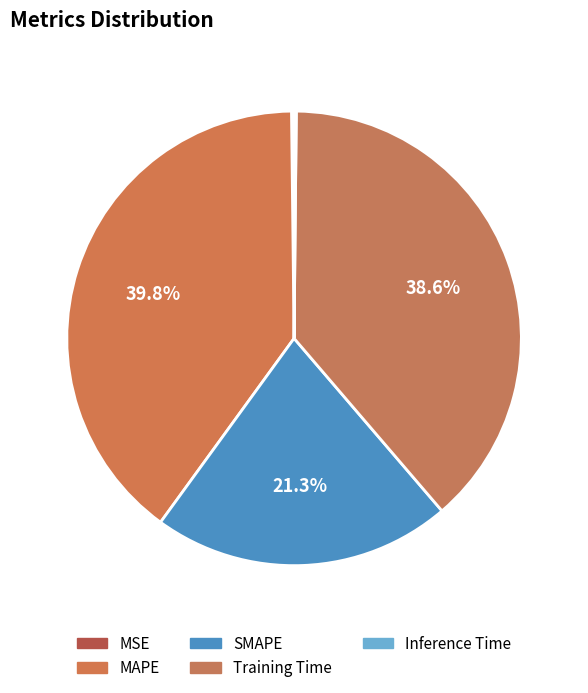

What percentage do MSE and Training Time together represent?

38.7%